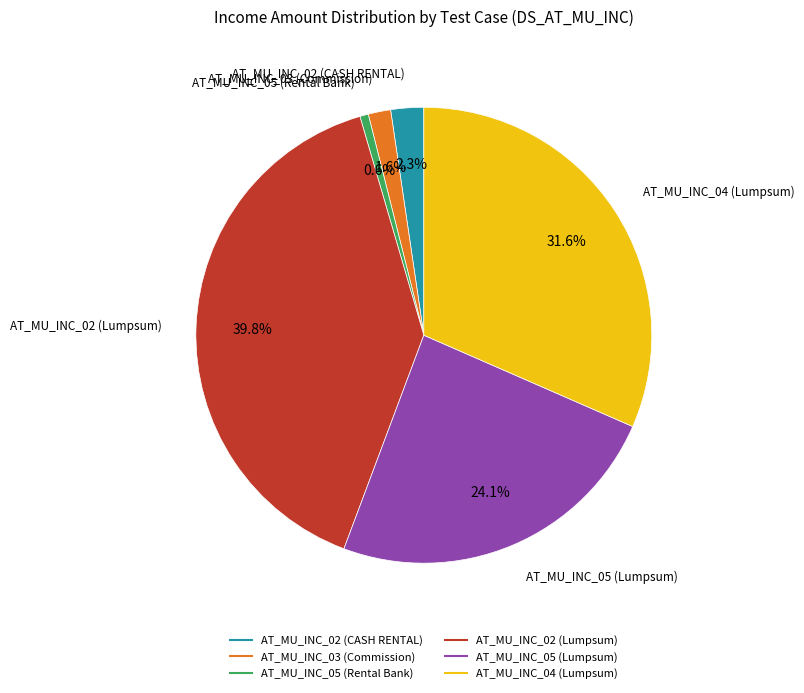

Which category has the smallest portion of the pie?

AT_MU_INC_05 (Rental Bank)